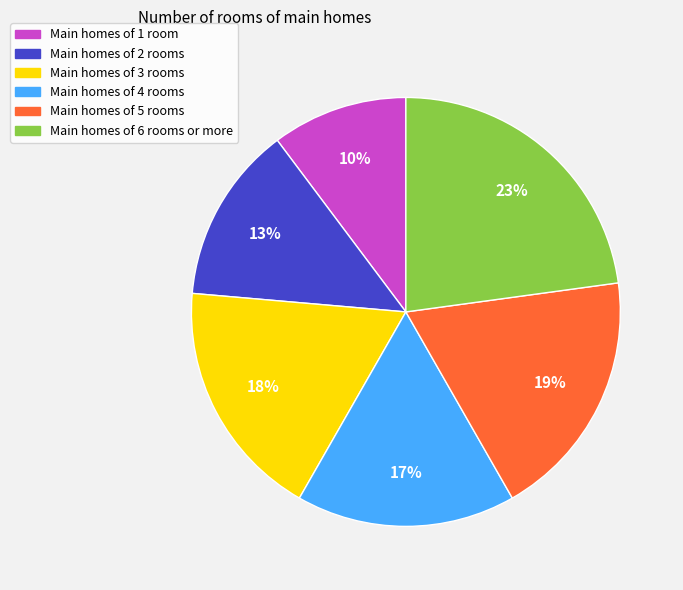

To the nearest percent, what is the average slice percentage?

17%